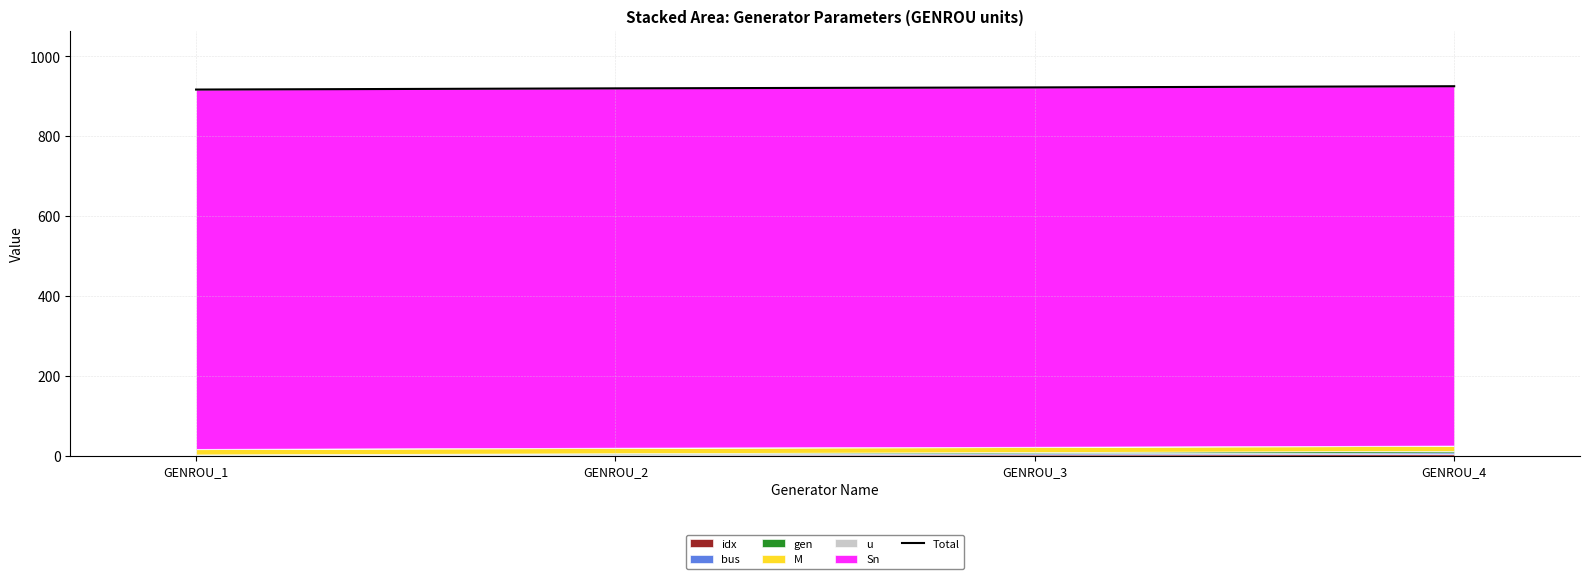

What is the smallest value displayed?

917.0